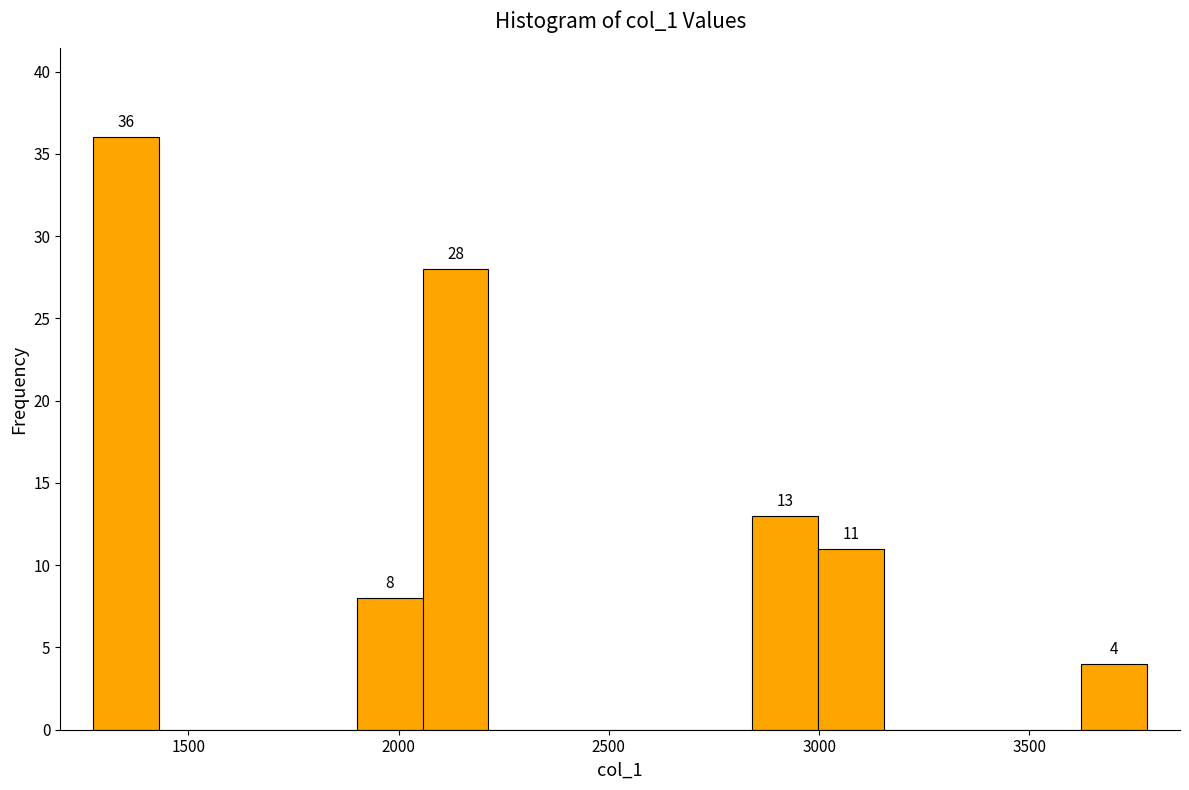

Around what value on the x-axis is the tallest bar? Give the approximate position of its centre, as read against the axis.

1350